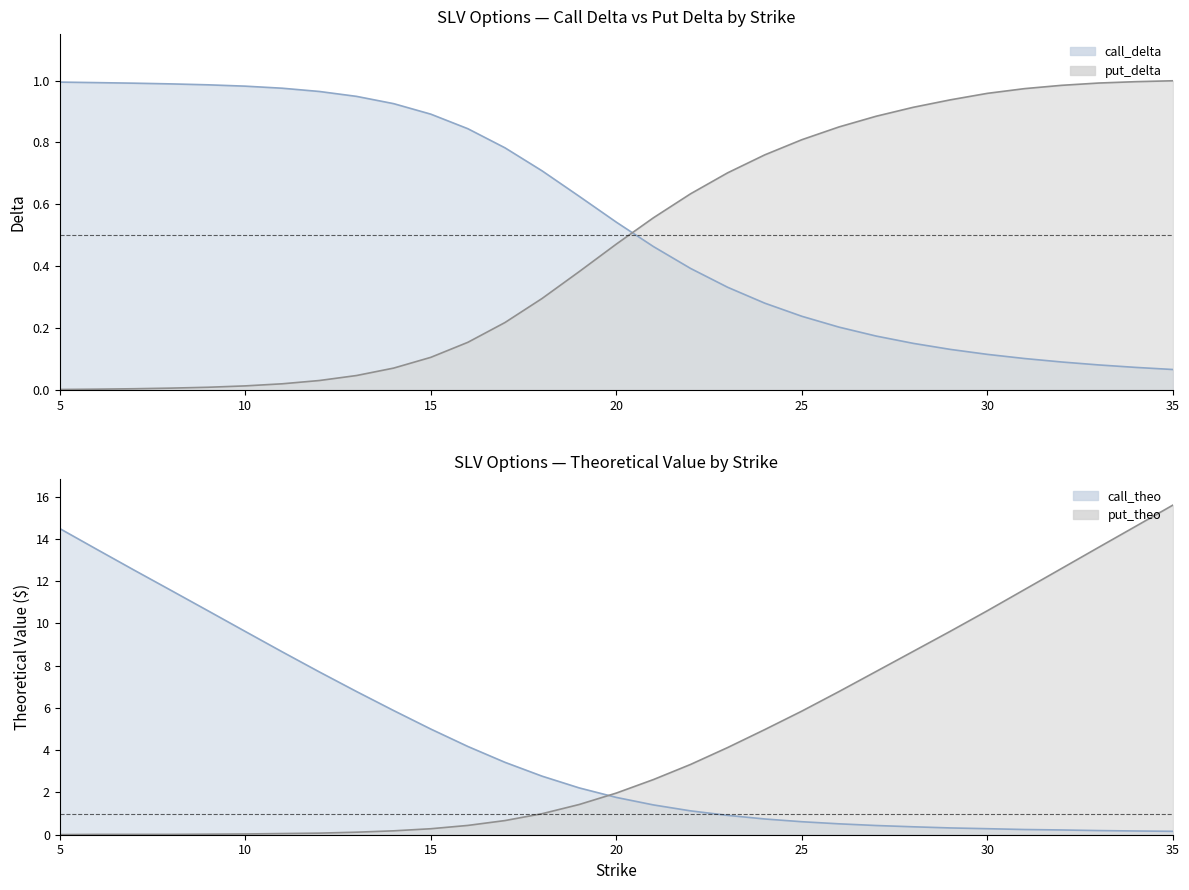

True or false: put_theo has more than 2 interior local peaks.

False